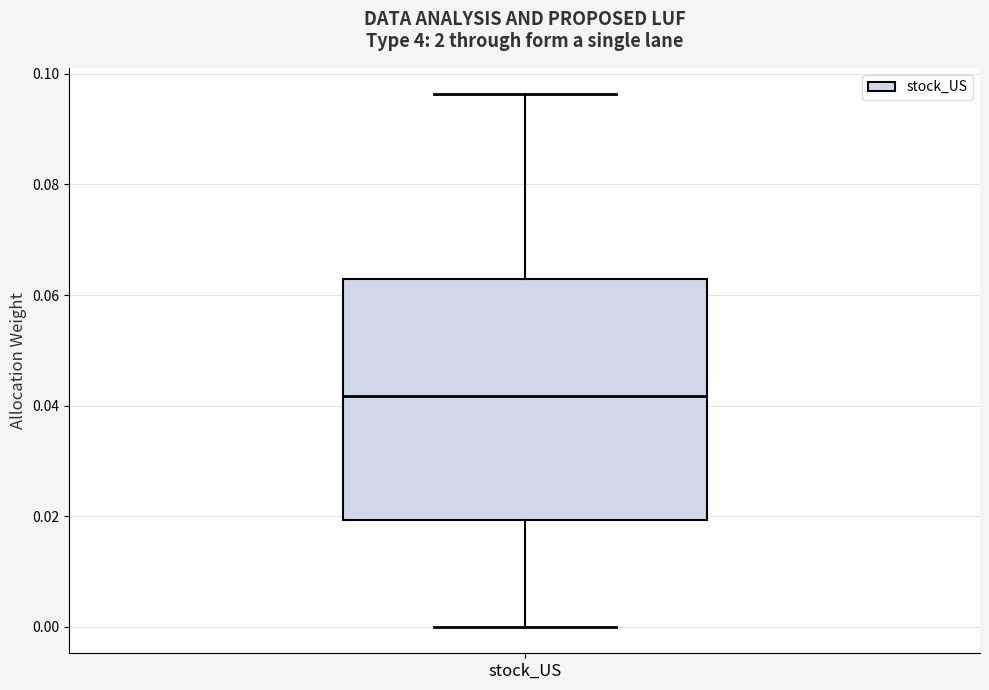

Where is the lower edge of the box for stock_US on the y-axis? The values are not printed on the chart, so give them approximately, as read against the axis.

0.020